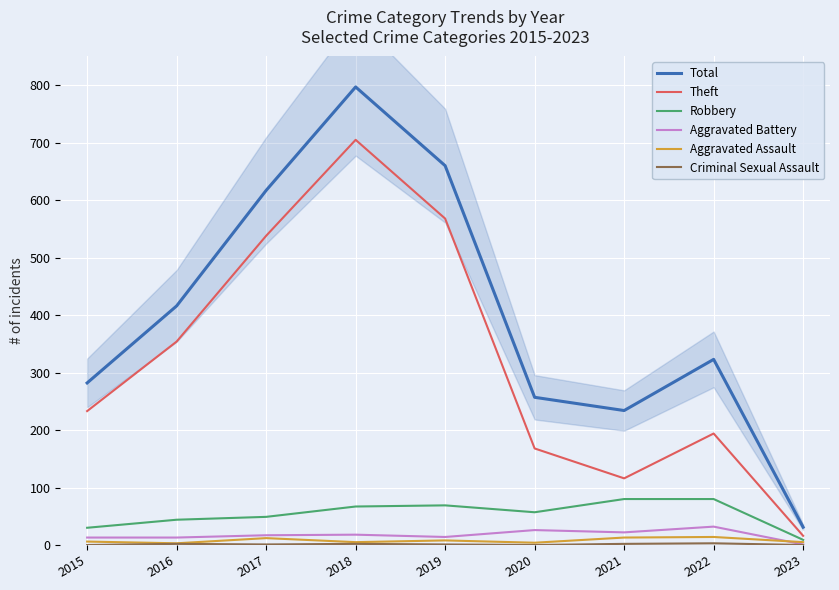

The value of Robbery at 2018 is 67. True or false?

True